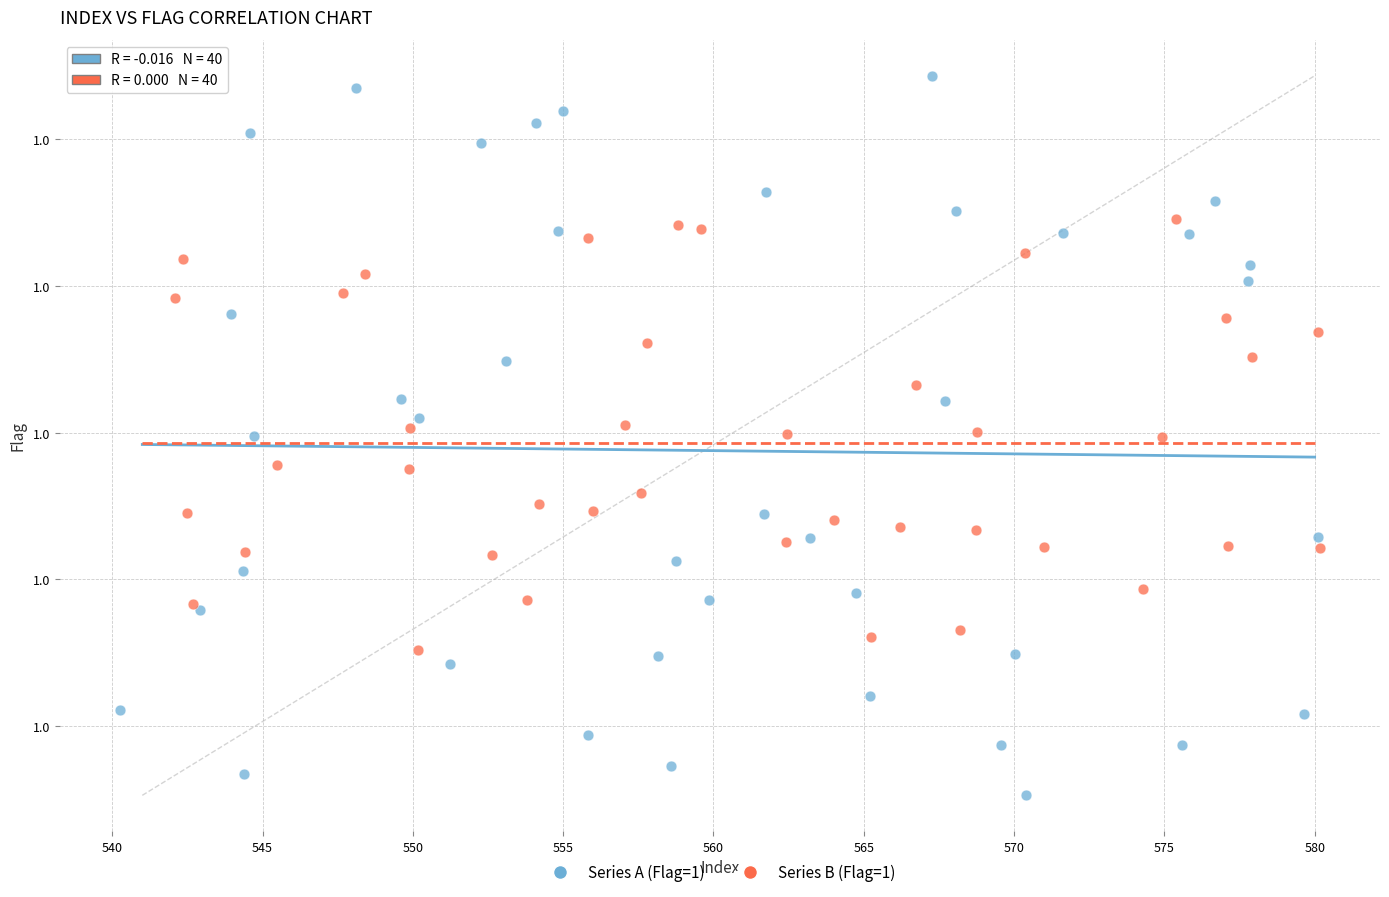

Which series has the largest Y range (max minus min)?

Series A (Flag=1)